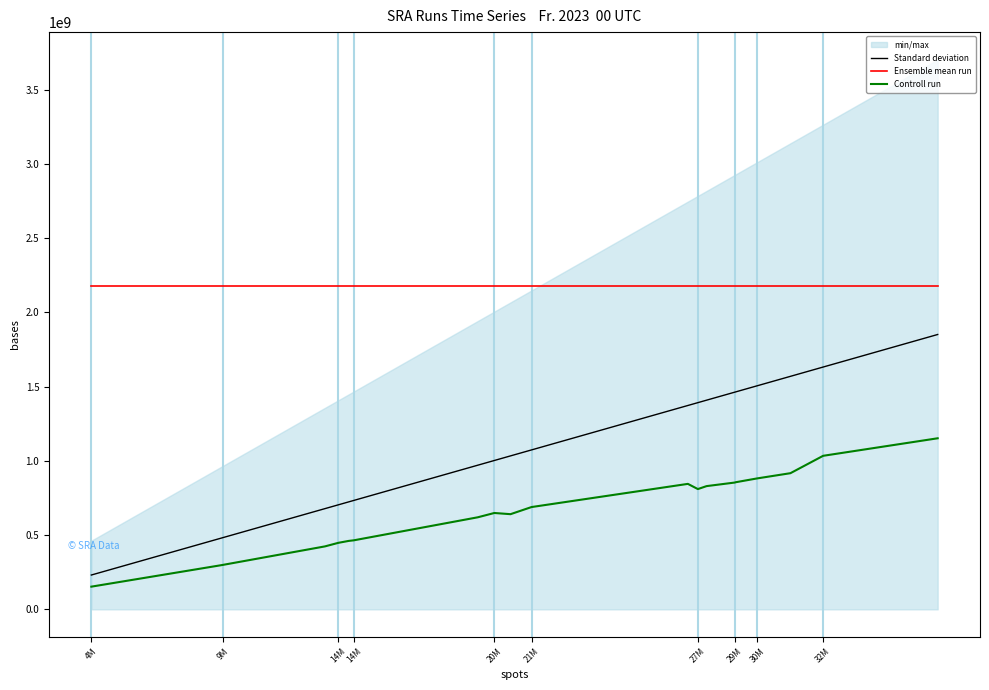

Which series changed the most between 4M and 29M?

Standard deviation